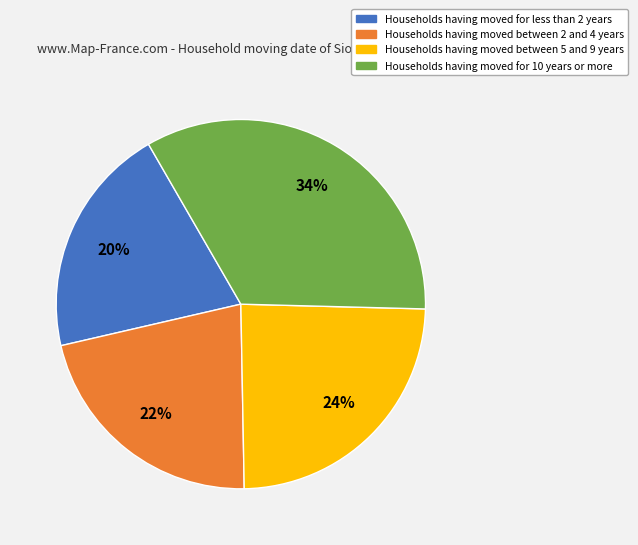

To the nearest percent, what is the average slice percentage?

25%